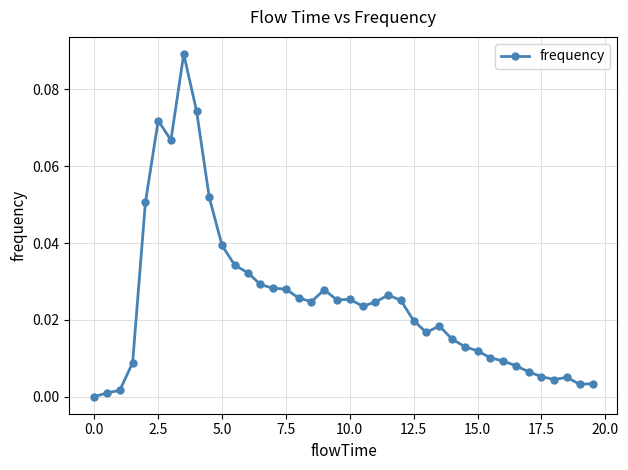

What is the sum of all values?

1.0